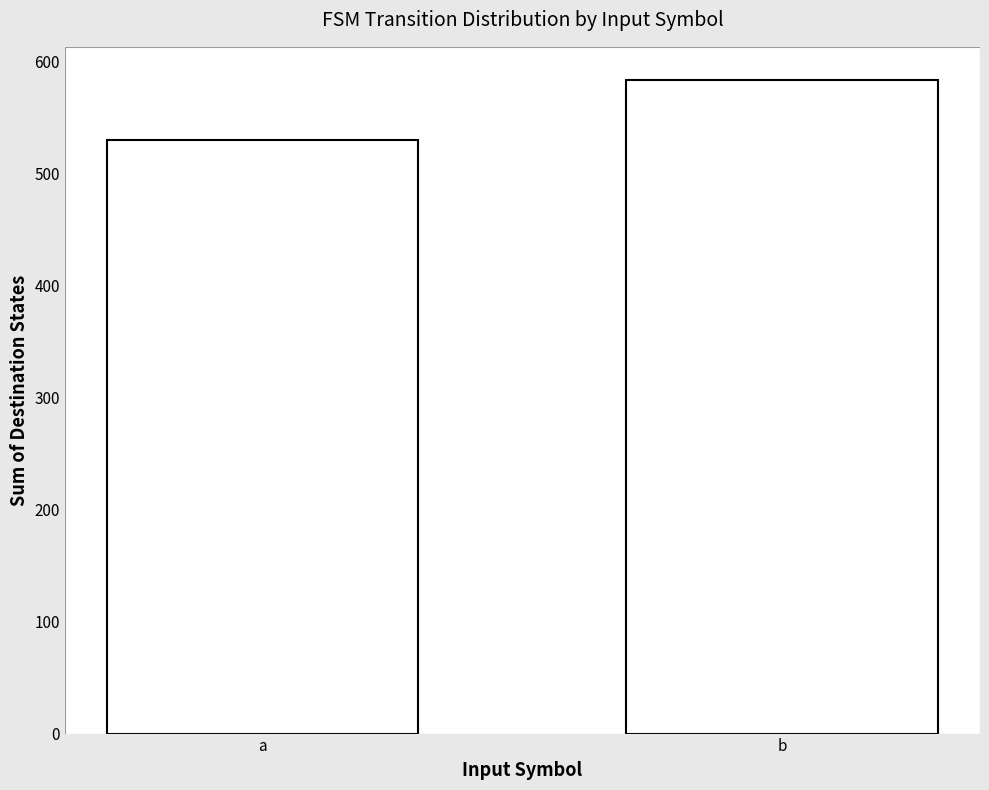

Does the chart contain any negative values?

No